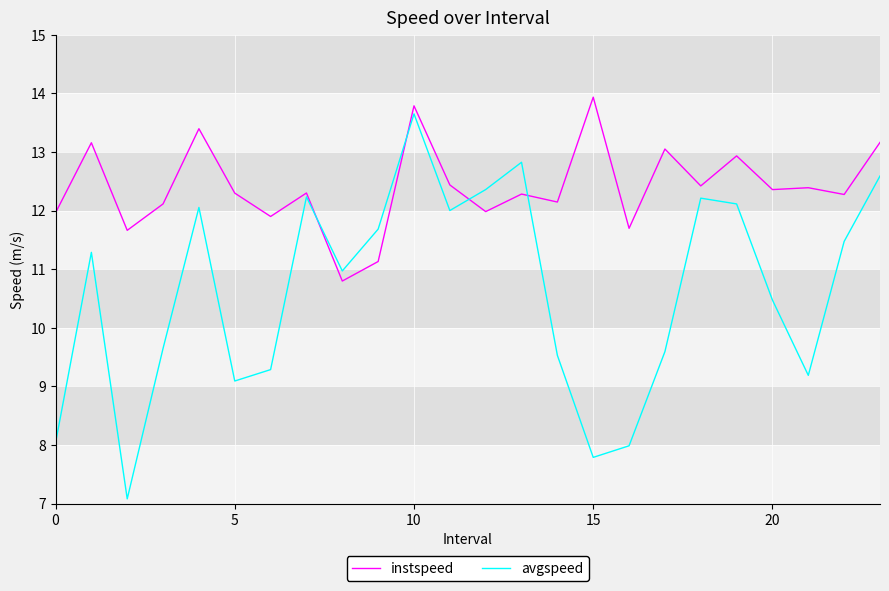

How many lines are shown in the chart?

2